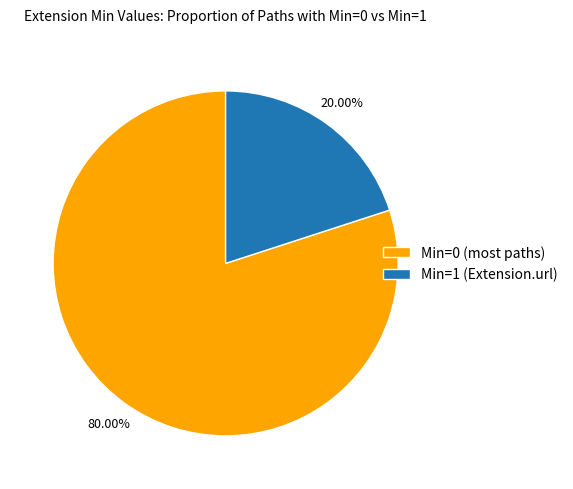

Which slice represents more than half of the pie?

Min=0 (most paths)